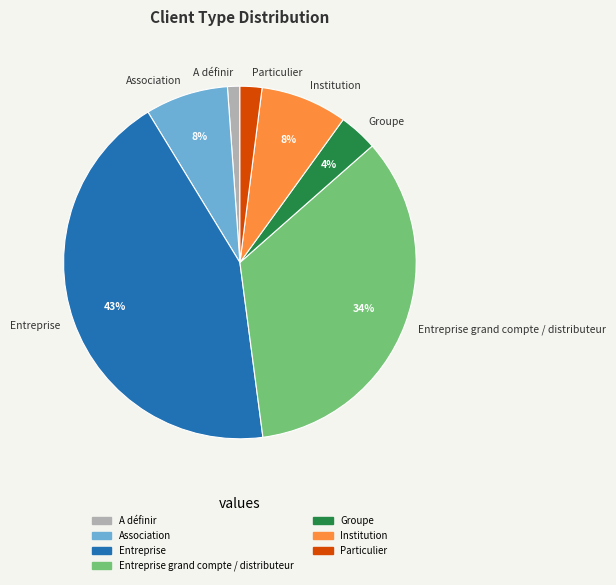

To the nearest percent, what is the average slice percentage?

14%